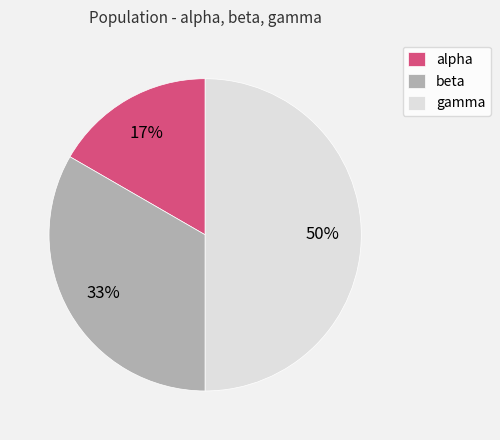

Count the number of slices in the pie.

3